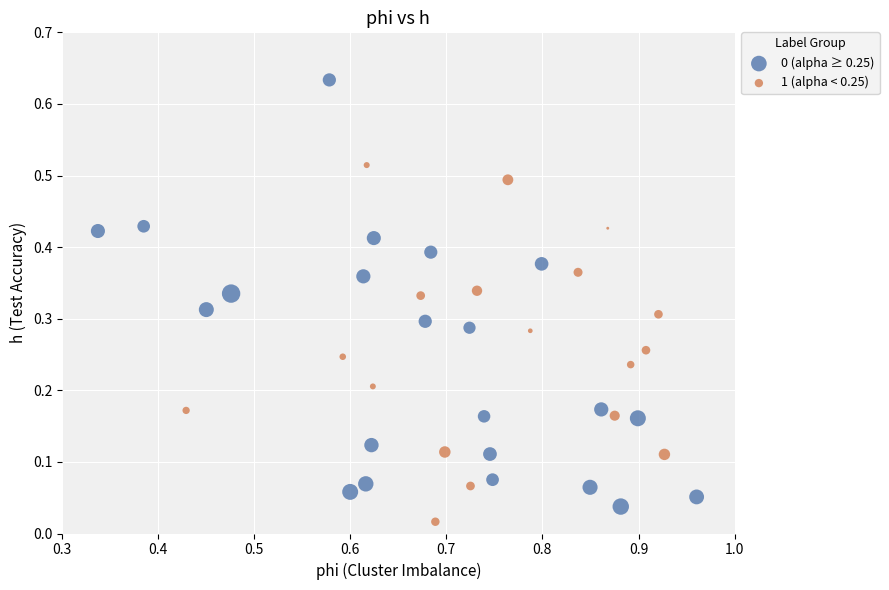

Which series contains the lowest Y value?

1 (alpha < 0.25)